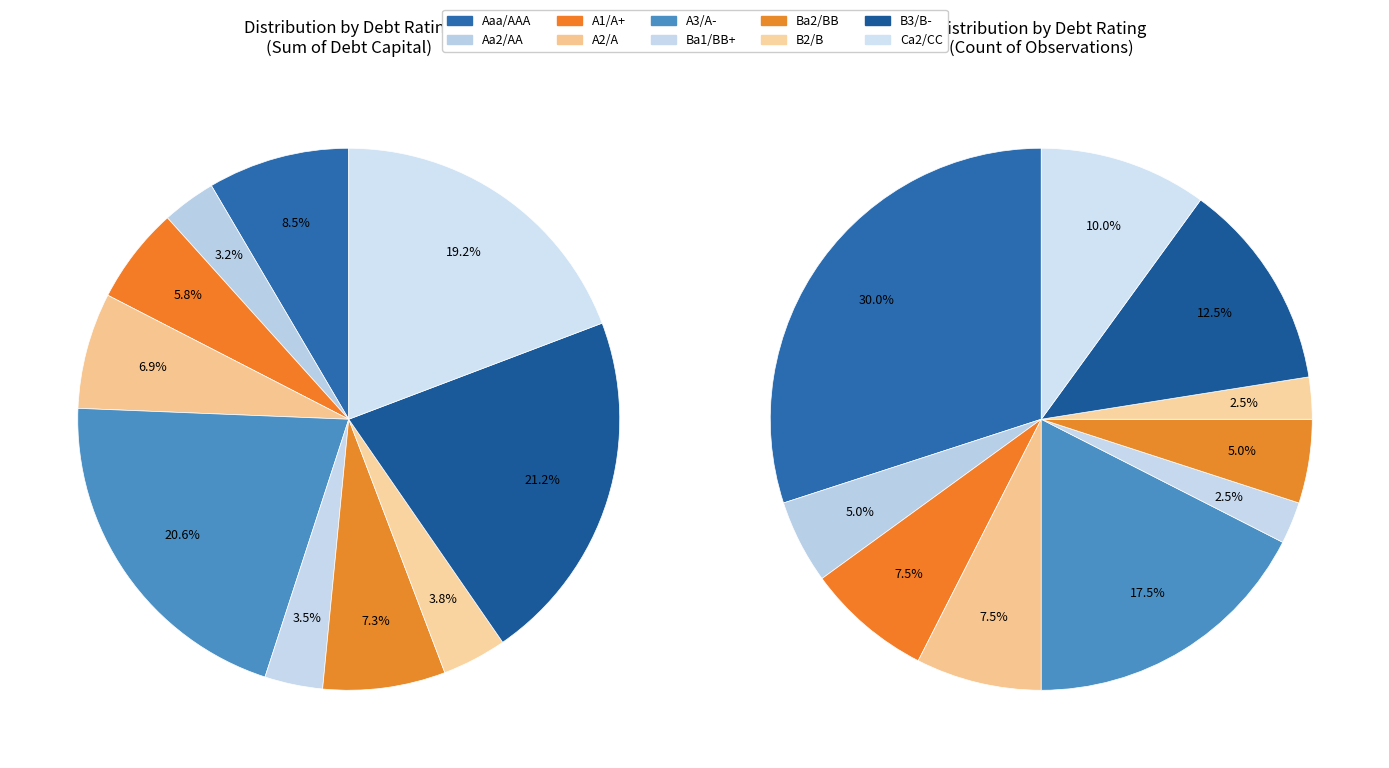

Does any single category account for the majority?

No